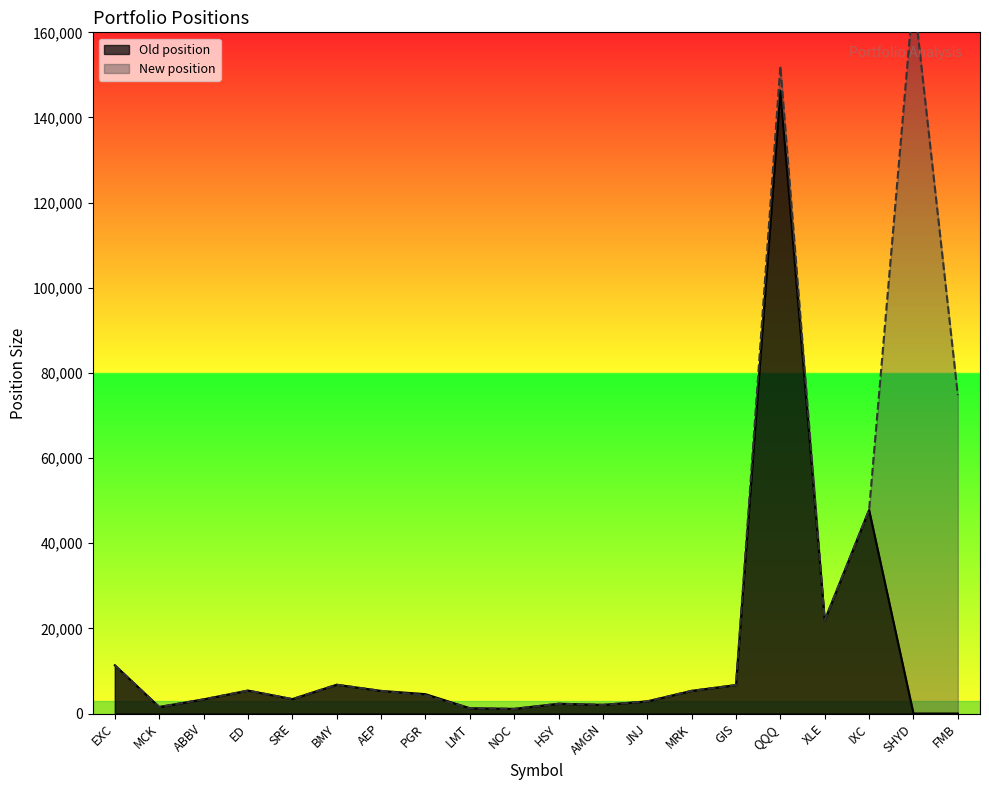

What is the value of the Old position point at the 1st from the left?

11335